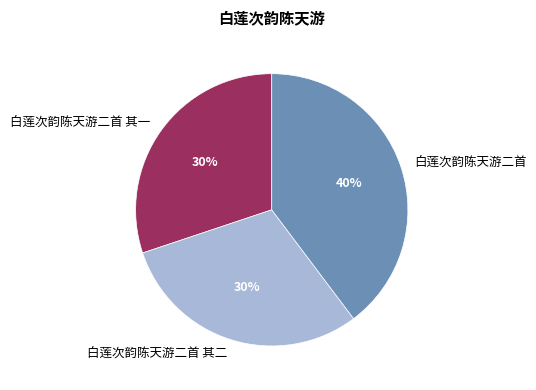

What is the largest slice in the pie chart?

白莲次韵陈天游二首